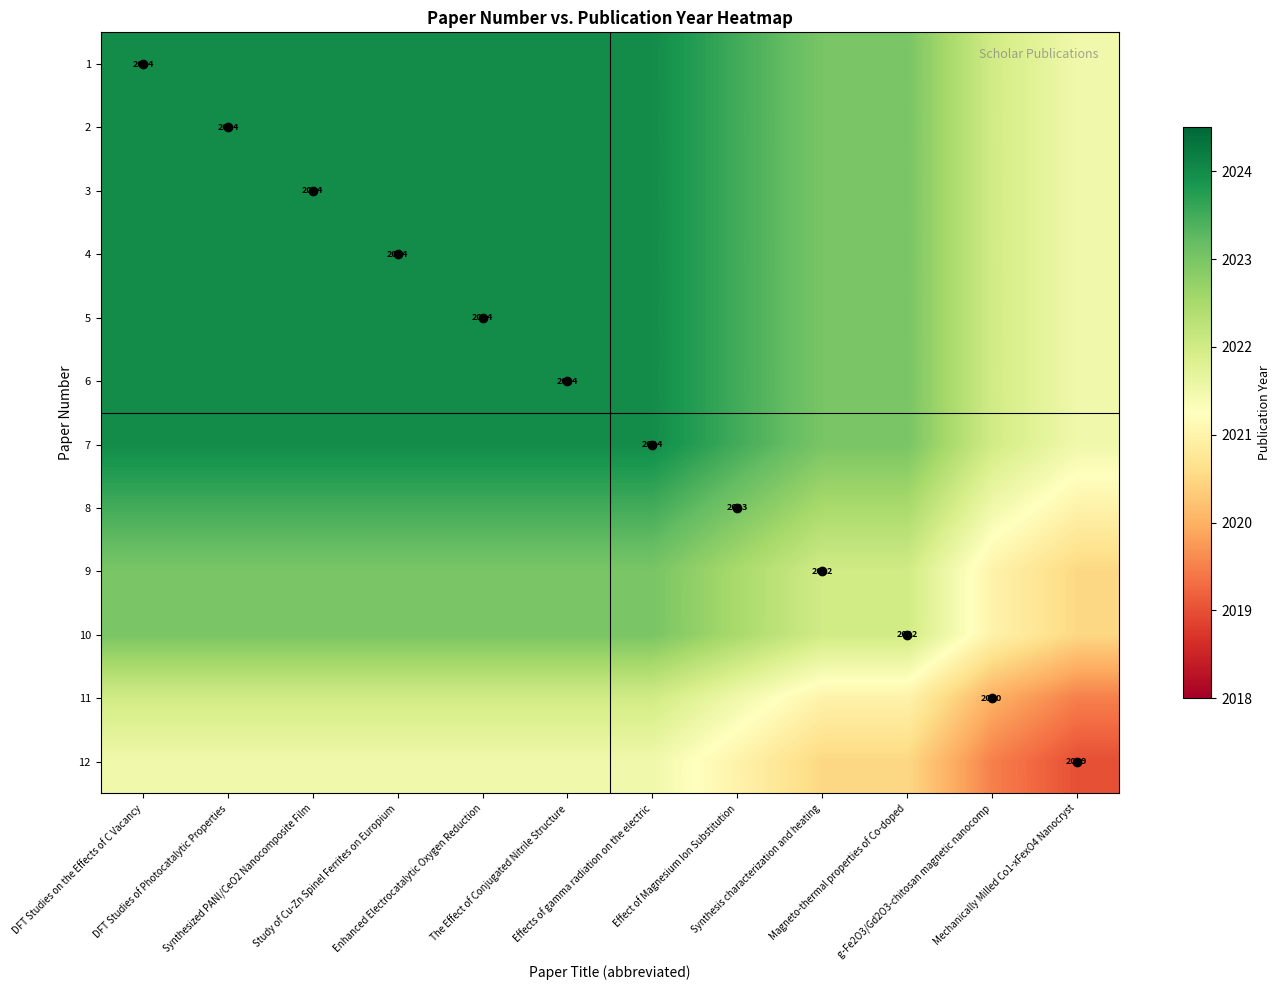

What is the total value across all series at Synthesized PANI/CeO2 Nanocomposite Film?

24281.0